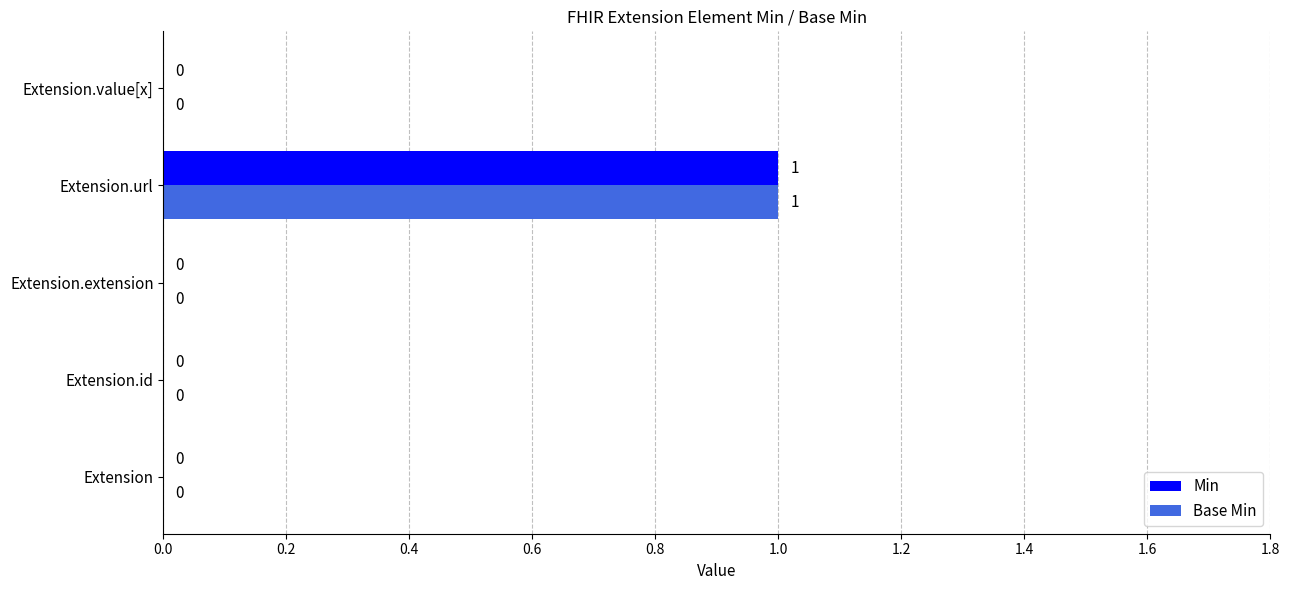

How many Base Min values are between 0 and 1?

5